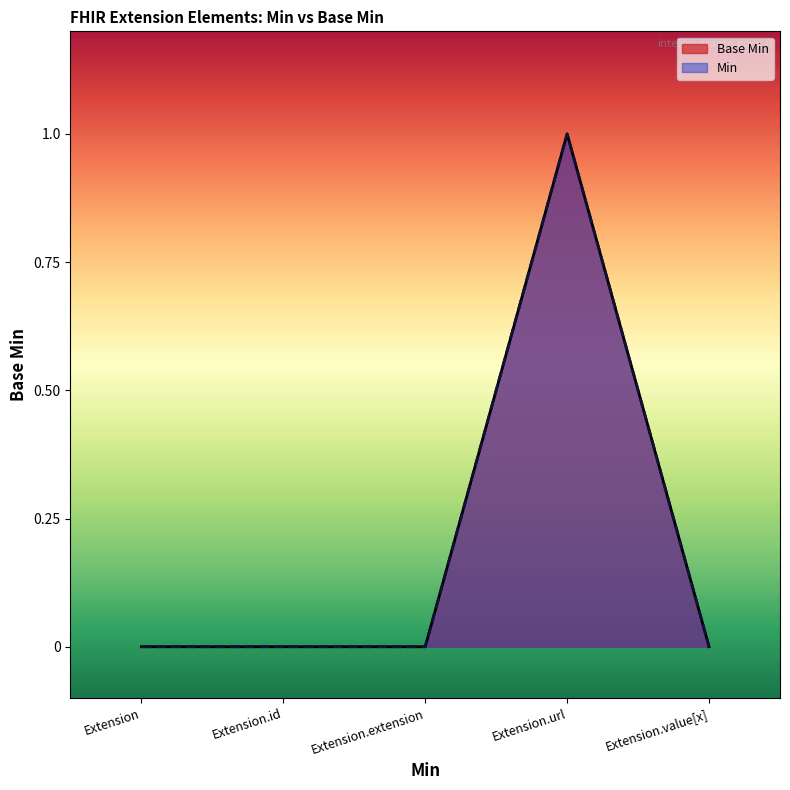

Rank the categories by value from highest to lowest.

Extension.url, Extension, Extension.id, Extension.extension, Extension.value[x]